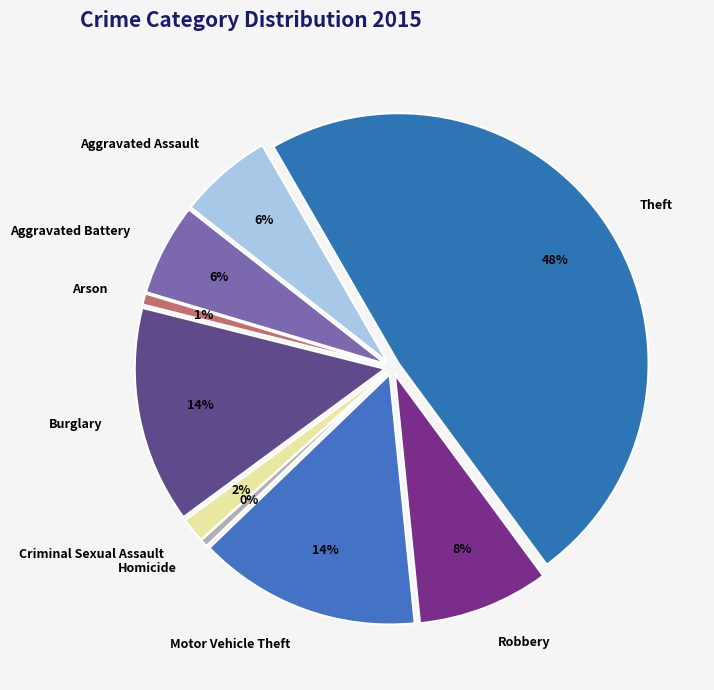

What is the smallest slice in the pie chart?

Homicide